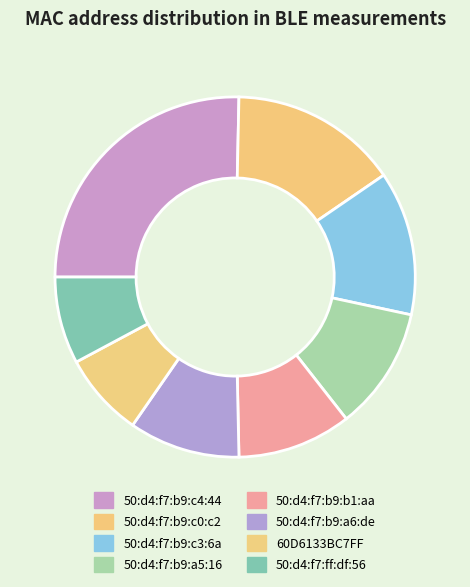

Between 50:d4:f7:b9:b1:aa and 60D6133BC7FF, which is larger?

50:d4:f7:b9:b1:aa